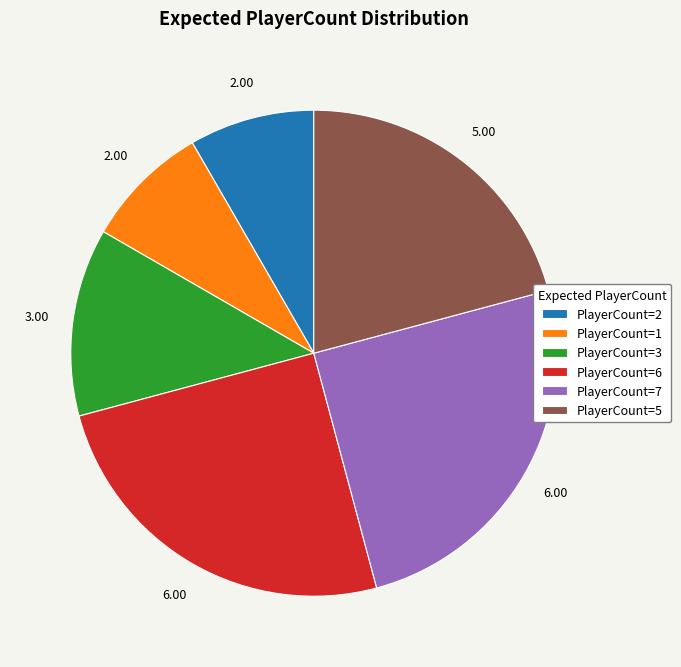

Between PlayerCount=1 and PlayerCount=3, which is larger?

PlayerCount=3